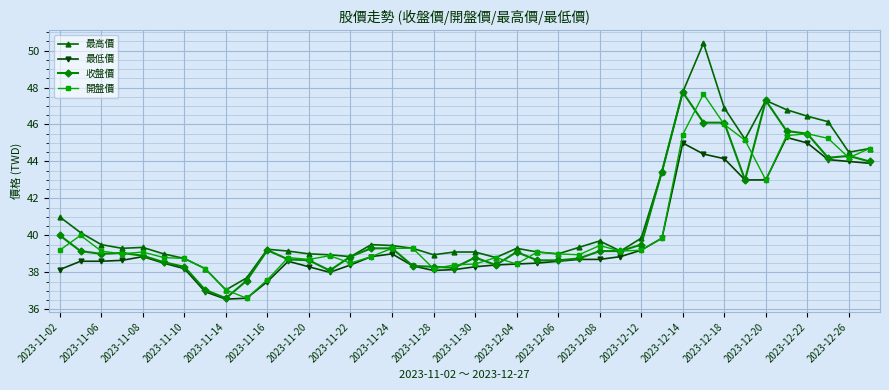

What is the greatest value displayed?

50.4